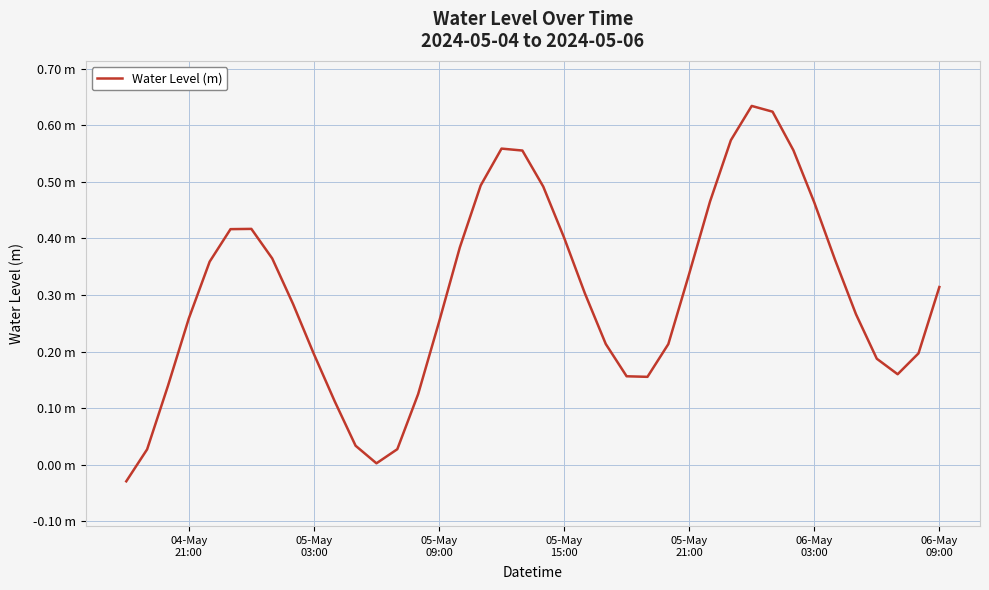

How many points are lower than both their immediate neighbors (excluding endpoints)?

3